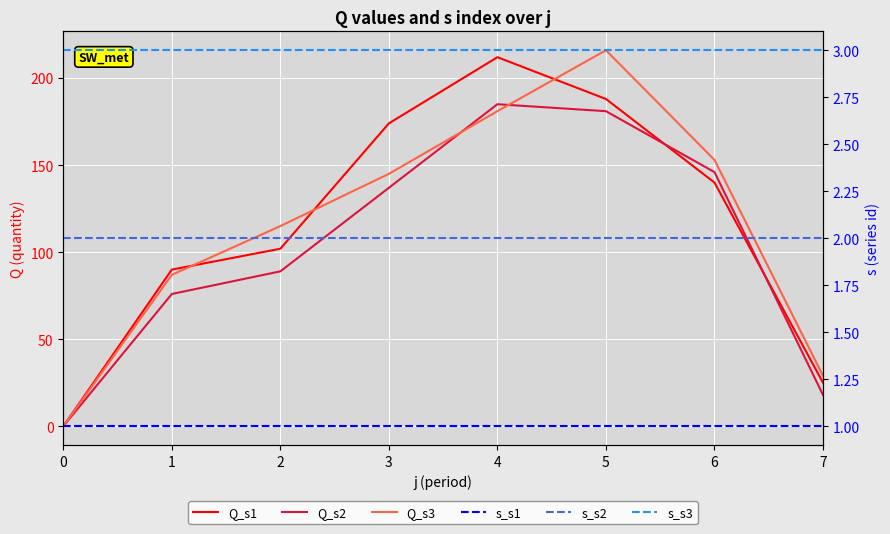

Rank the categories by s_s1 value from lowest to highest.

0, 1, 2, 3, 4, 5, 6, 7